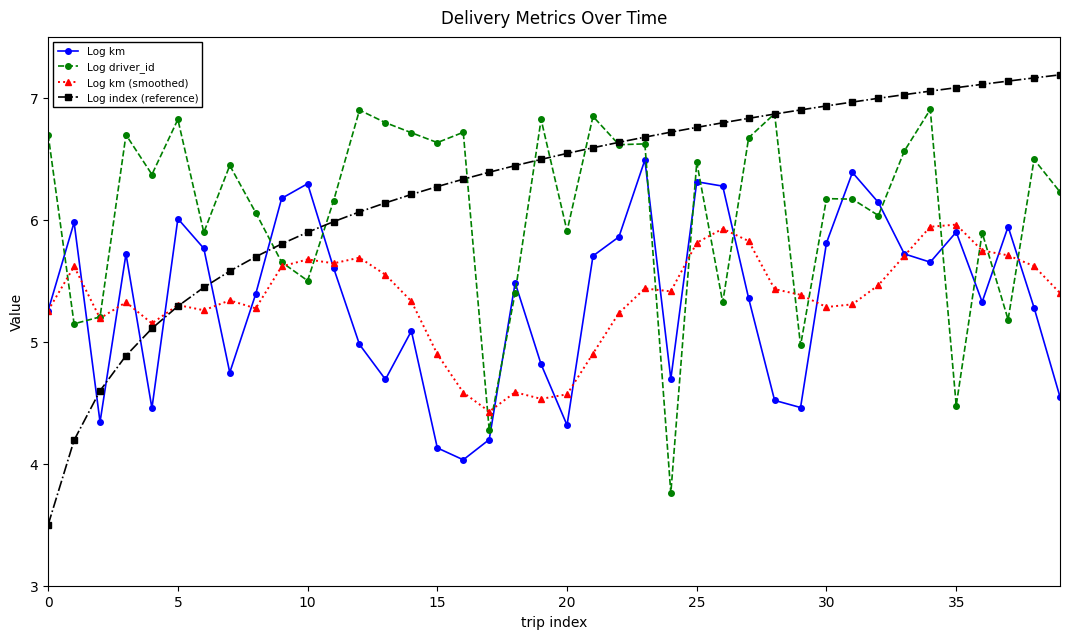

Which series has the widest spread of values?

Log index (reference)